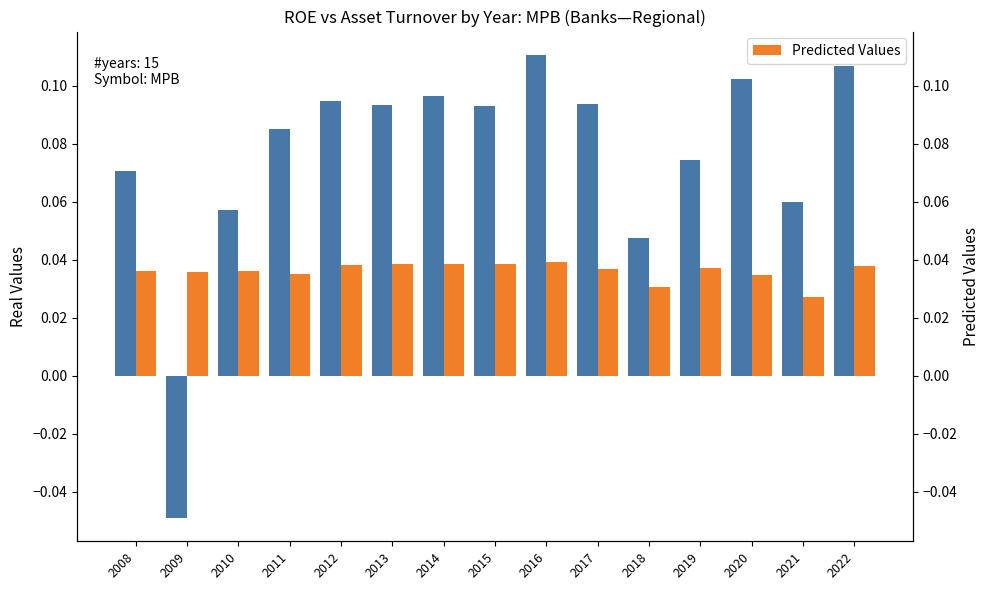

List the labels in order of Predicted Values value, smallest first.

2021, 2018, 2020, 2011, 2009, 2010, 2008, 2017, 2019, 2022, 2012, 2015, 2013, 2014, 2016